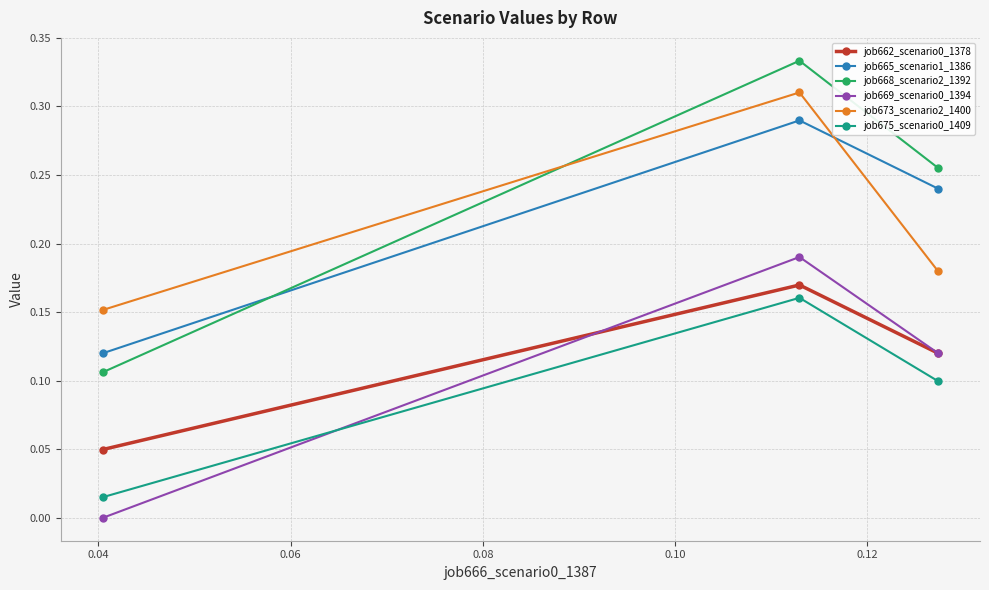

Which series has the largest total across all categories?

job668_scenario2_1392